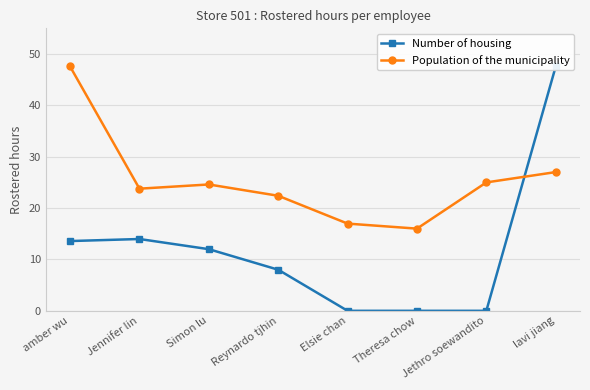

Rank the categories by Number of housing value from lowest to highest.

Elsie chan, Theresa chow, Jethro soewandito, Reynardo tjhin, Simon lu, amber wu, Jennifer lin, lavi jiang